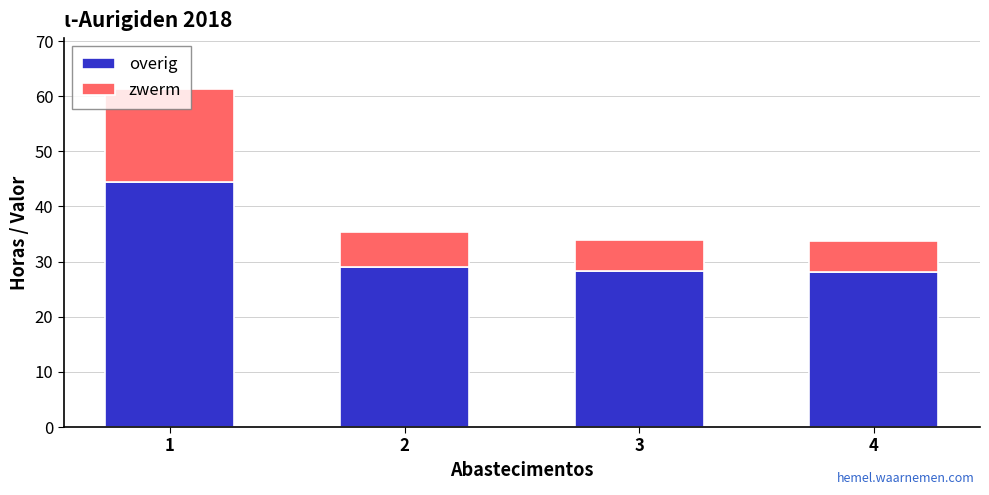

Is it true that overig equals 39.4 at 4?

False